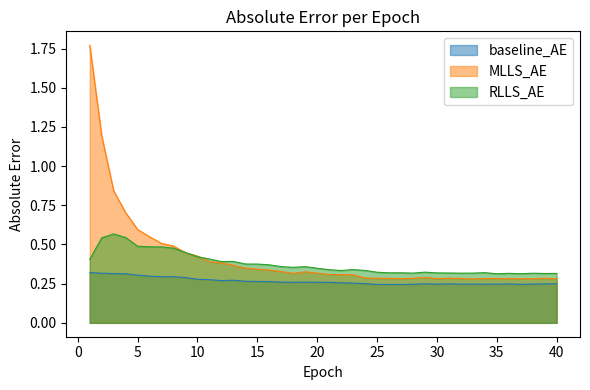

True or false: RLLS_AE has a value of 0.4 at 32.

False